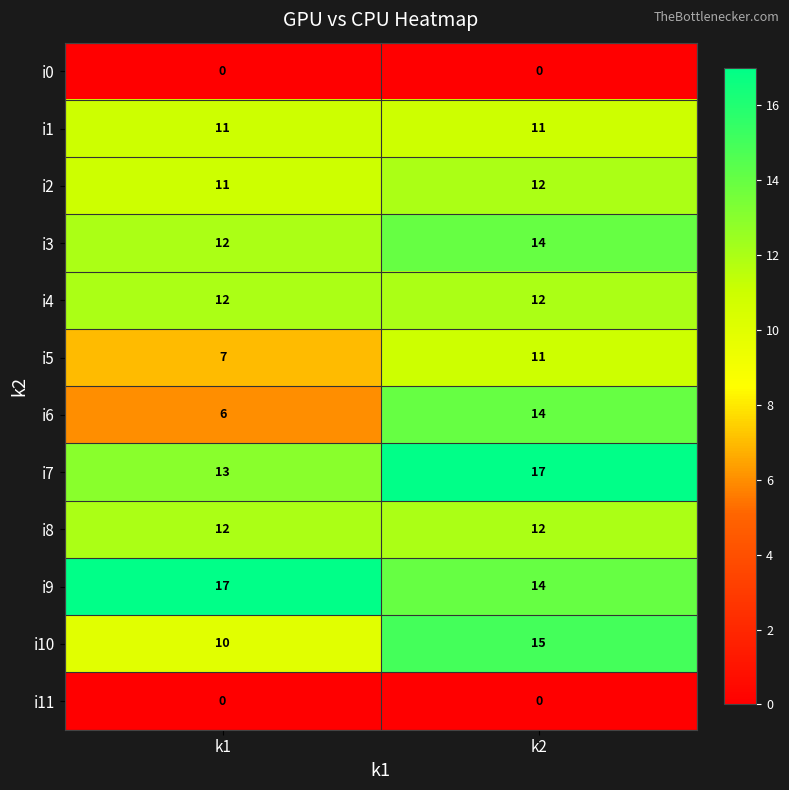

Which series has the widest spread of values?

i6